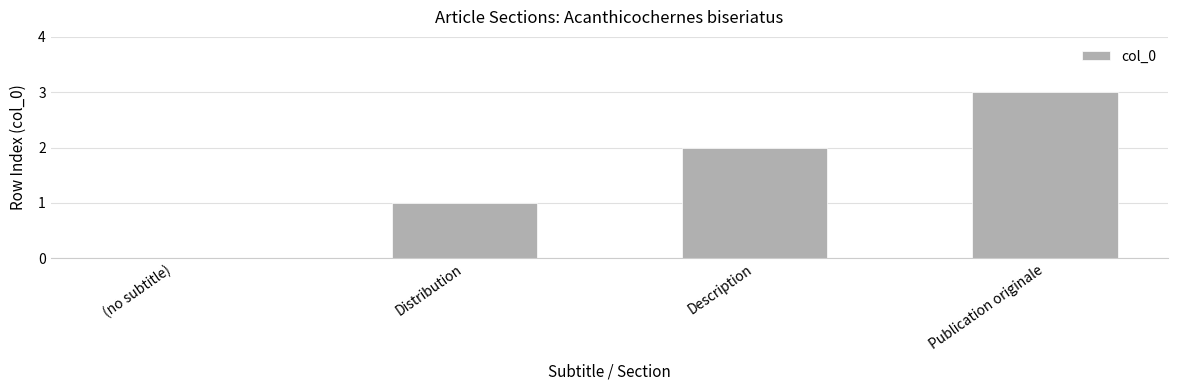

What is the sum of the values at (no subtitle) and Publication originale?

3